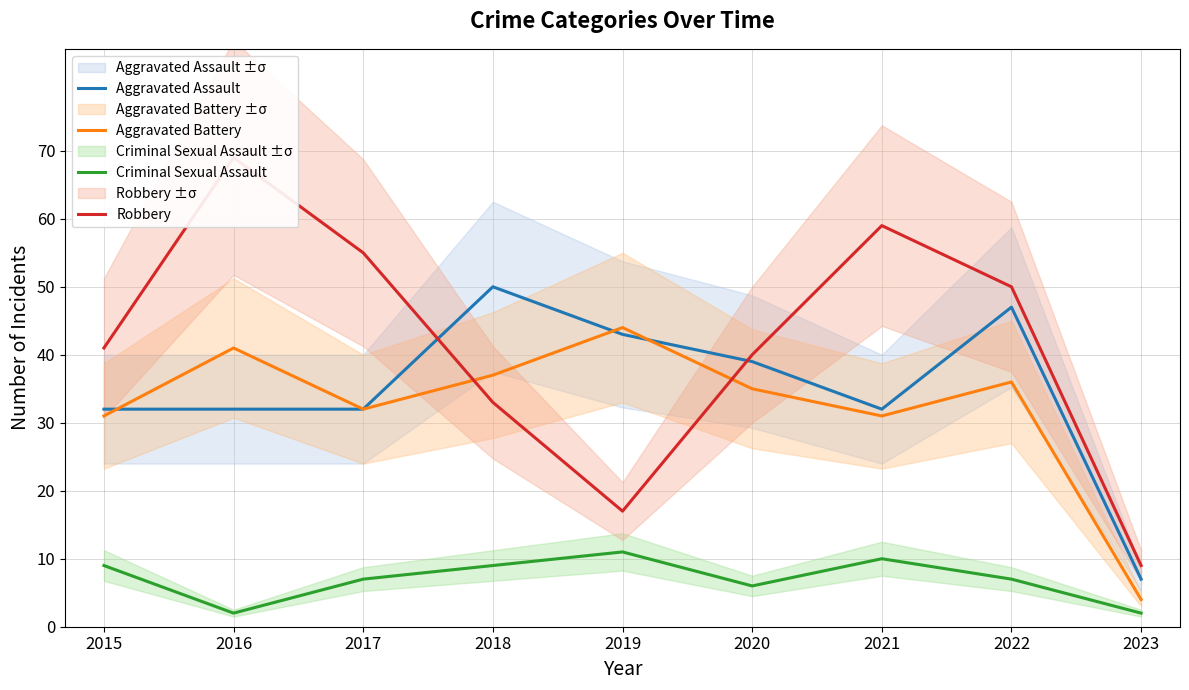

The value of Criminal Sexual Assault at 2018 is 15. True or false?

False